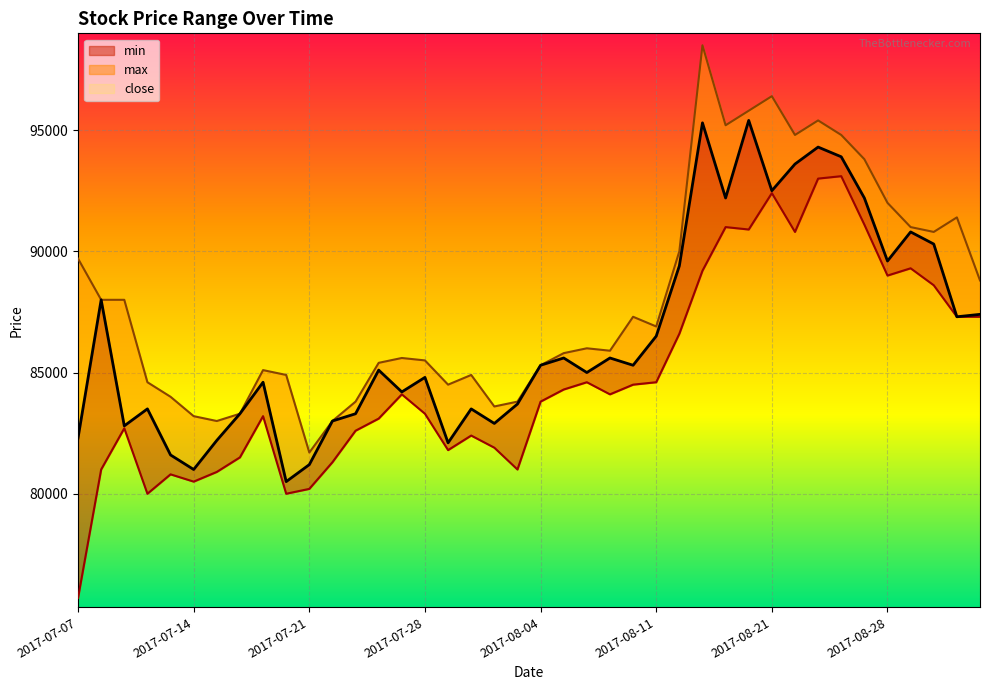

Is it true that min equals 28458 at 2017-07-10?

False